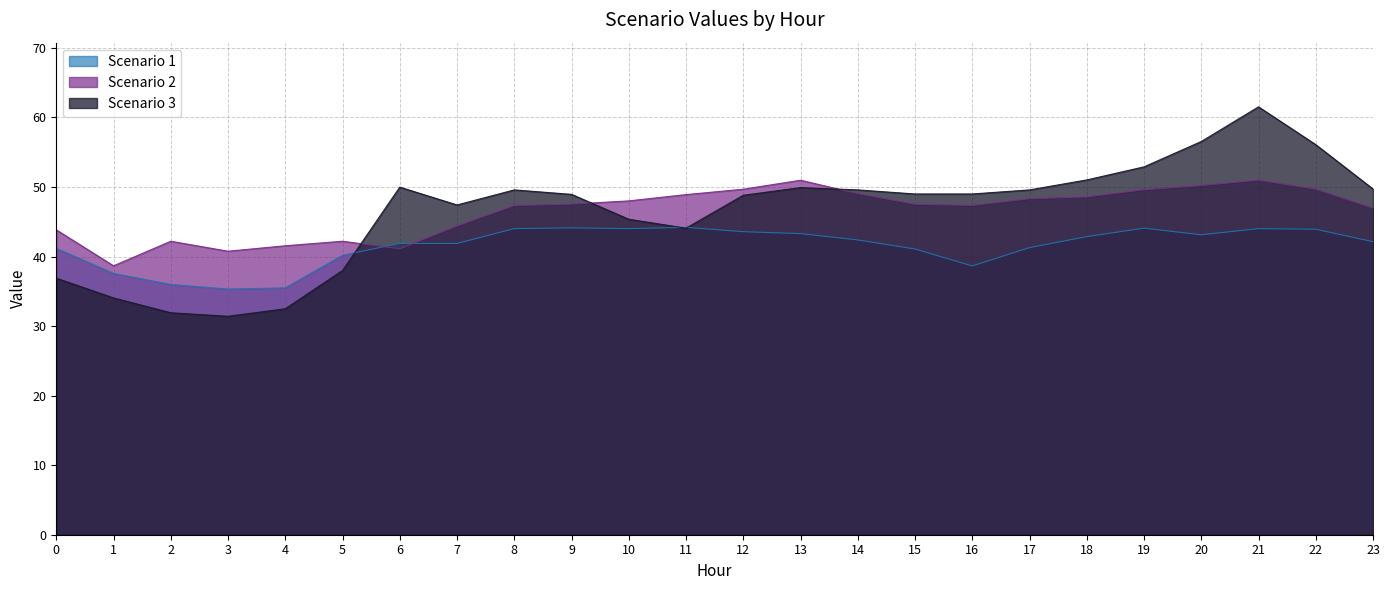

Which series has the largest total across all categories?

Scenario 2